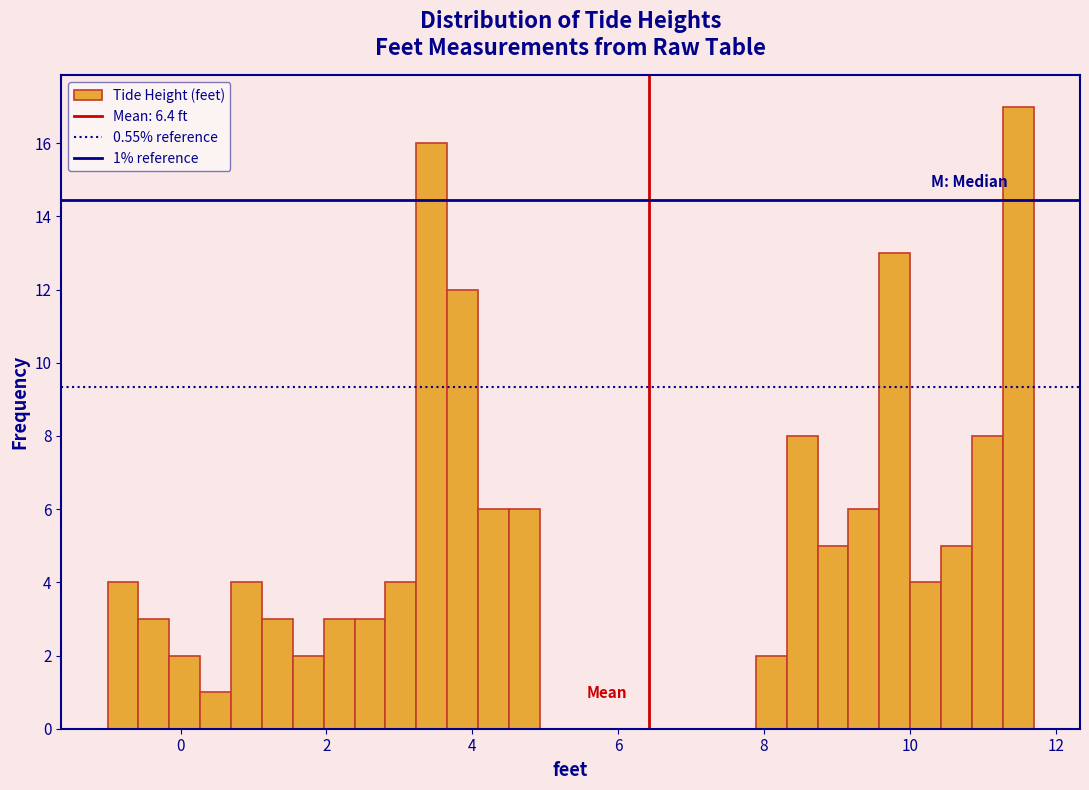

Read against the x-axis, roughly where is the centre of the tallest bar?

11.4